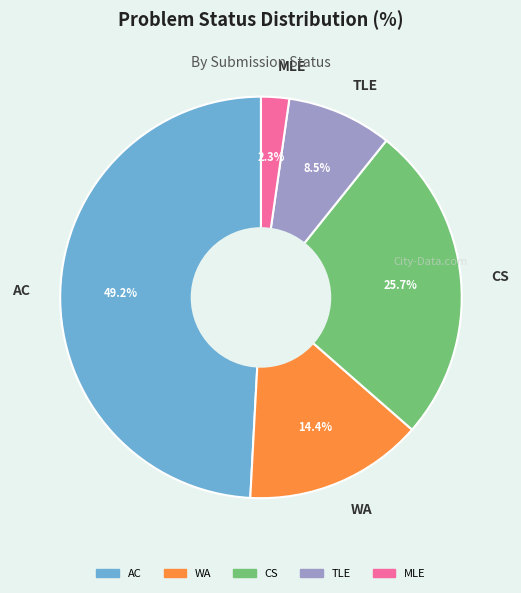

Count the number of slices in the pie.

5